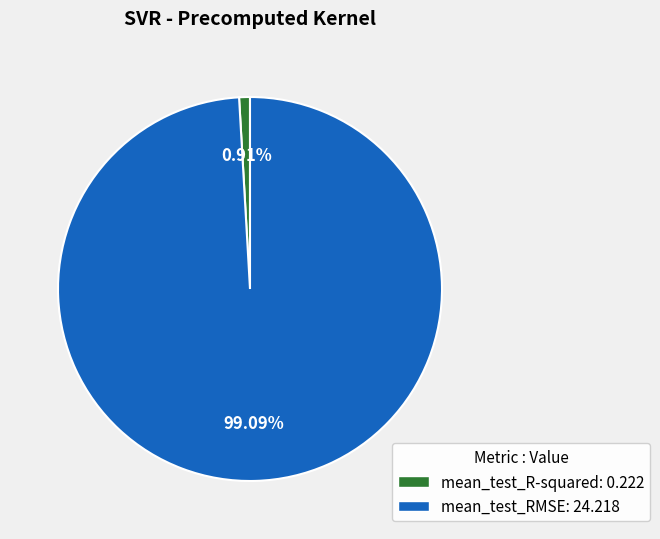

What is the largest slice in the pie chart?

mean_test_RMSE